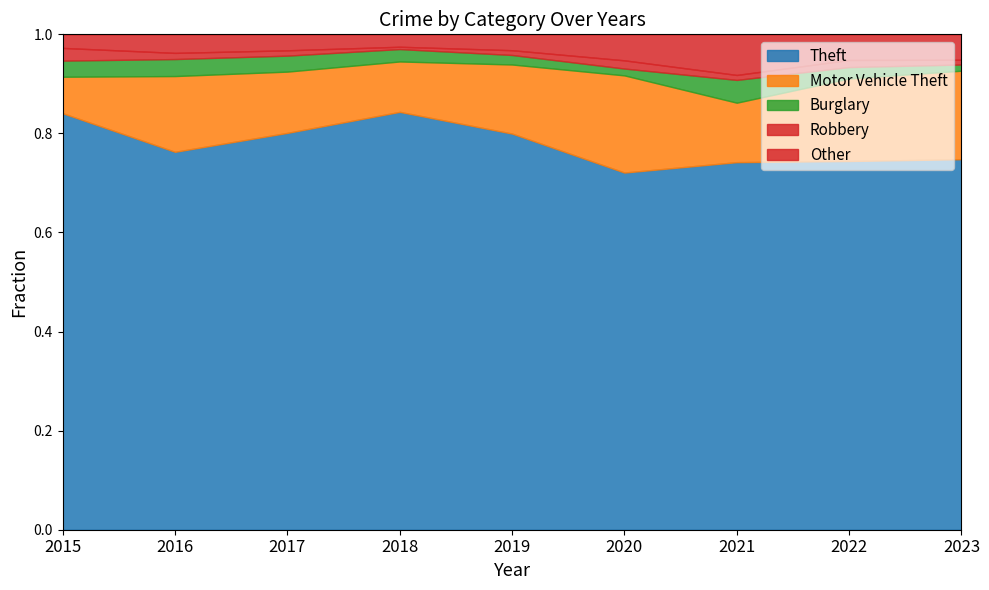

At which label does Theft reach its minimum?

2020